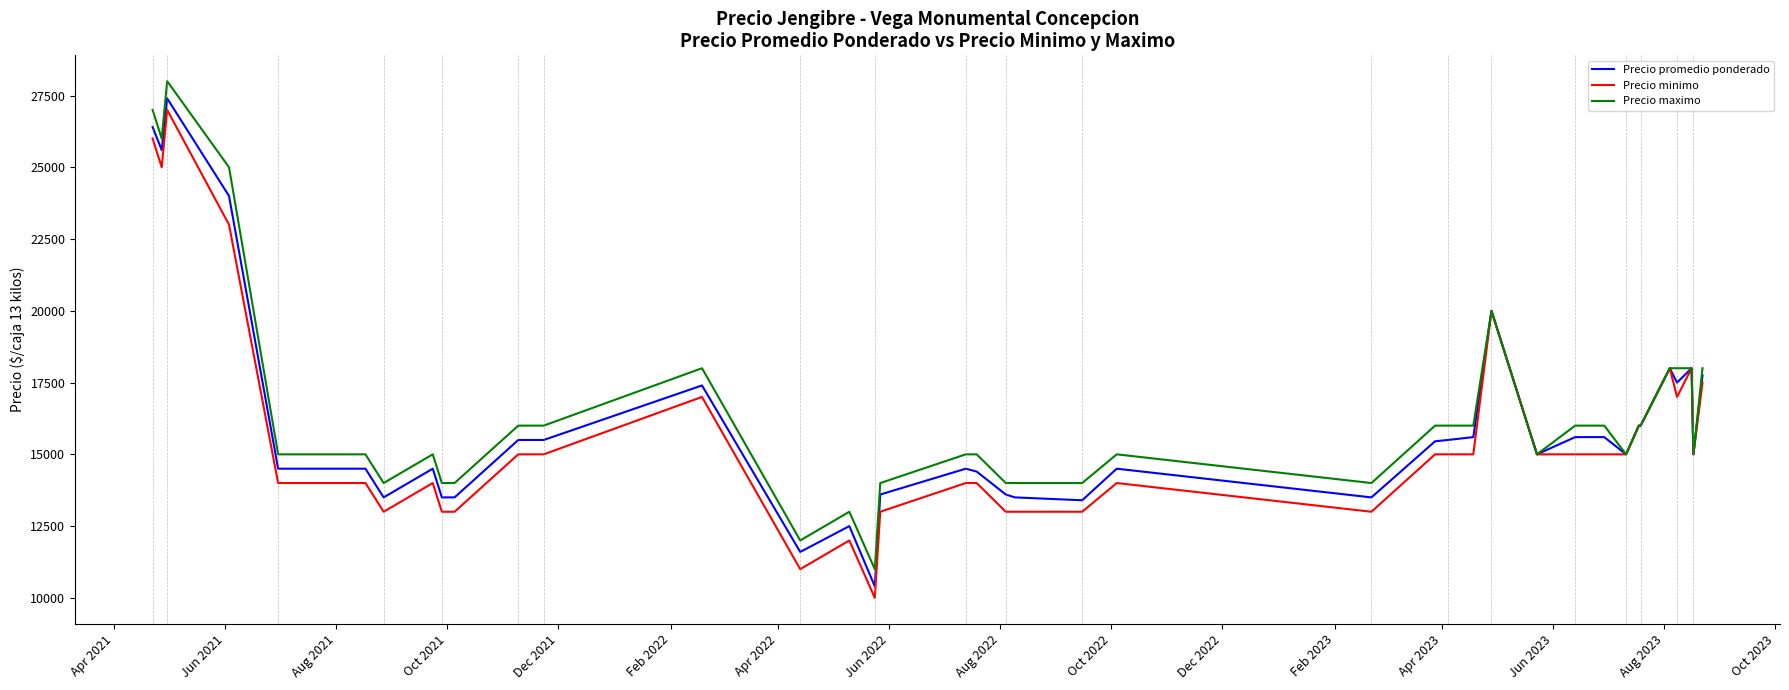

Rank the series by their average value, from highest to lowest.

Precio maximo, Precio promedio ponderado, Precio minimo